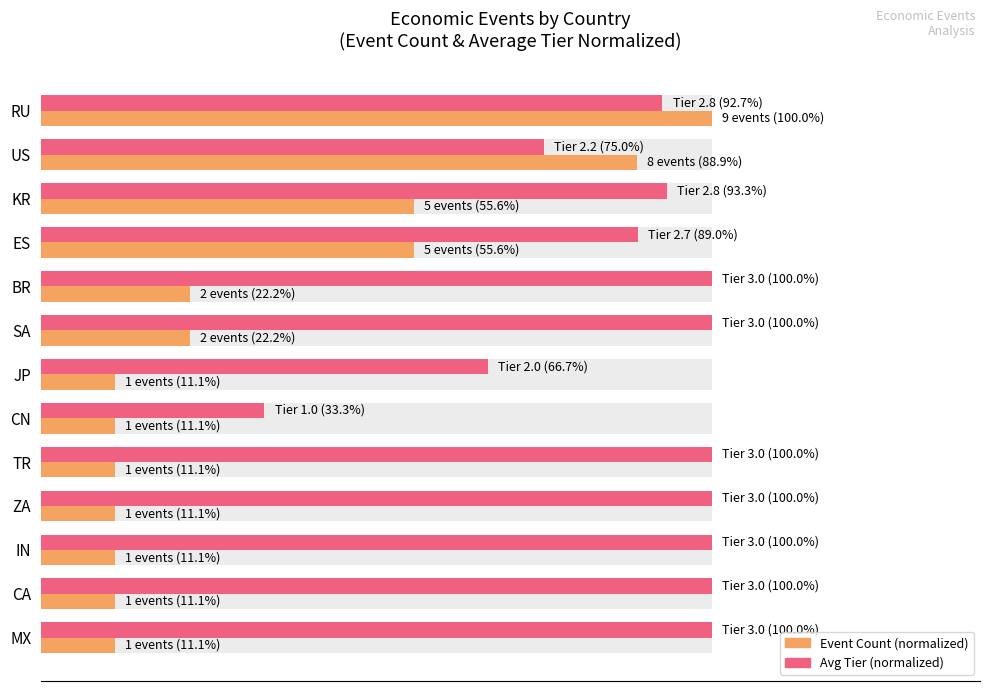

Reading left to right, transcribe all the data shown in this chart.

Event Count (normalized): 100.0	88.9	55.6	55.6	22.2	22.2	11.1	11.1	11.1	11.1	11.1	11.1	11.1
Avg Tier (normalized): 92.7	75.0	93.3	89.0	100.0	100.0	66.7	33.3	100.0	100.0	100.0	100.0	100.0